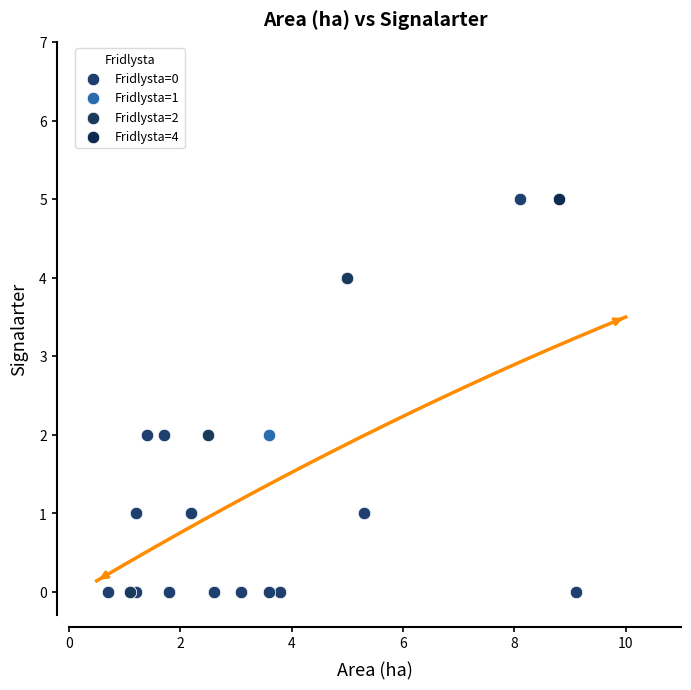

What are all the series names shown in the legend?

Fridlysta=0, Fridlysta=1, Fridlysta=2, Fridlysta=4